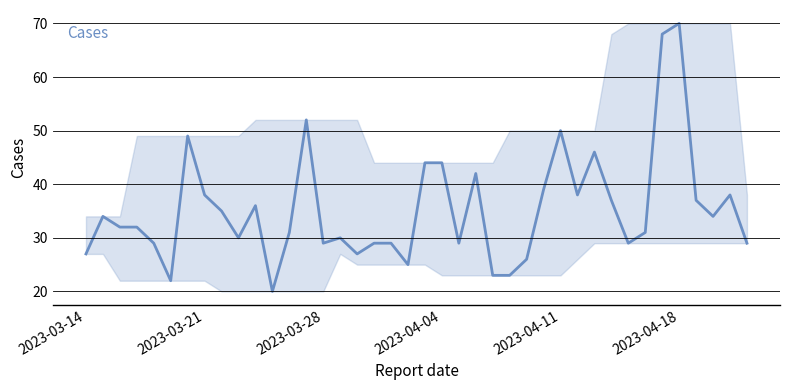

What is the smallest value displayed?

20